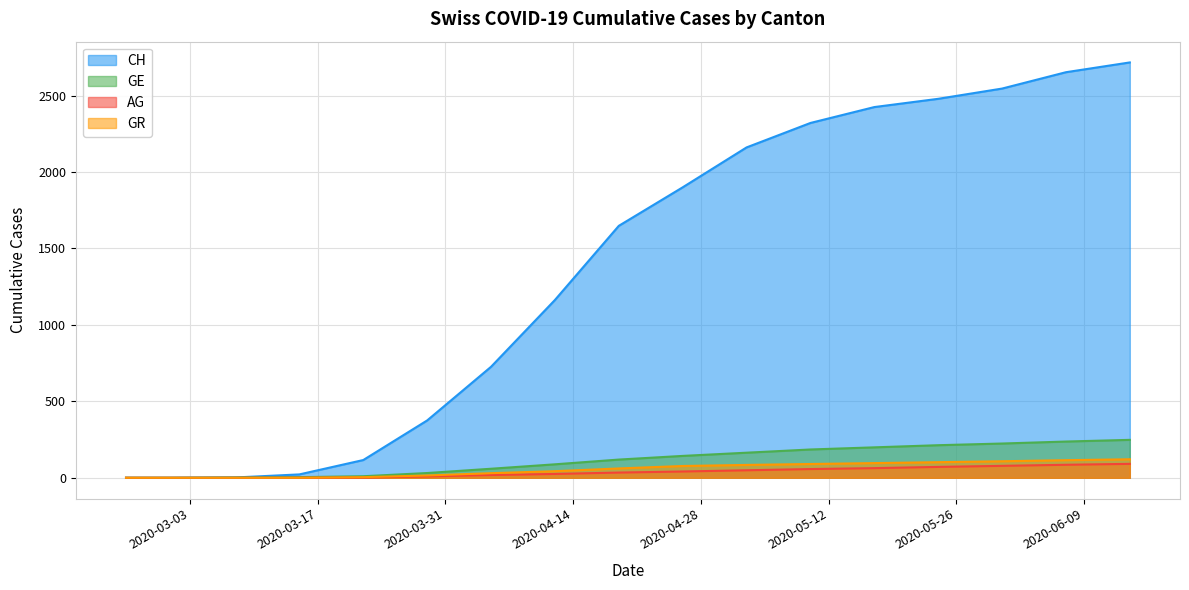

Between 2020-04-19 and 2020-06-07, which is larger?

2020-06-07